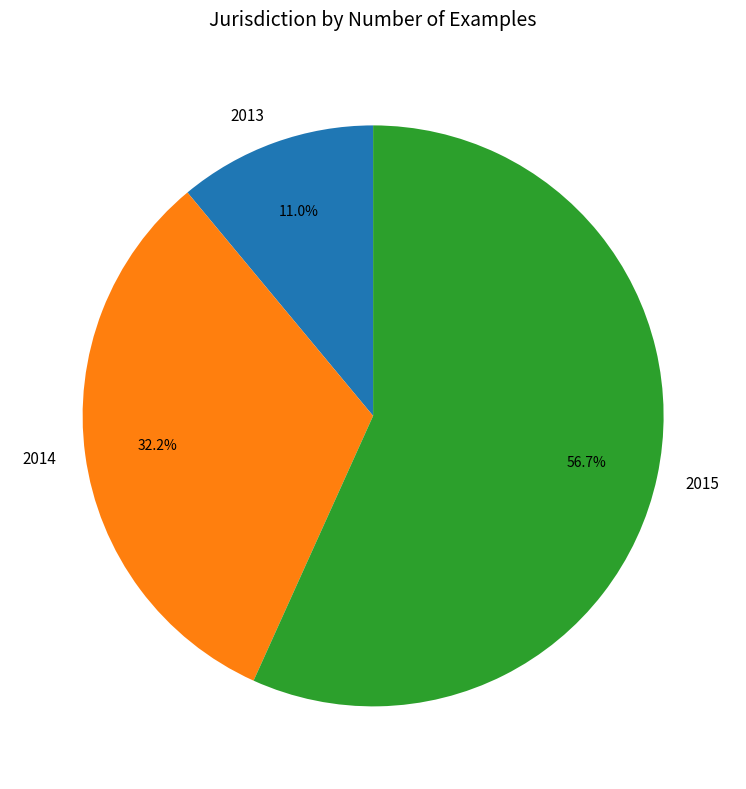

To the nearest percent, what portion does 2015 represent?

57%